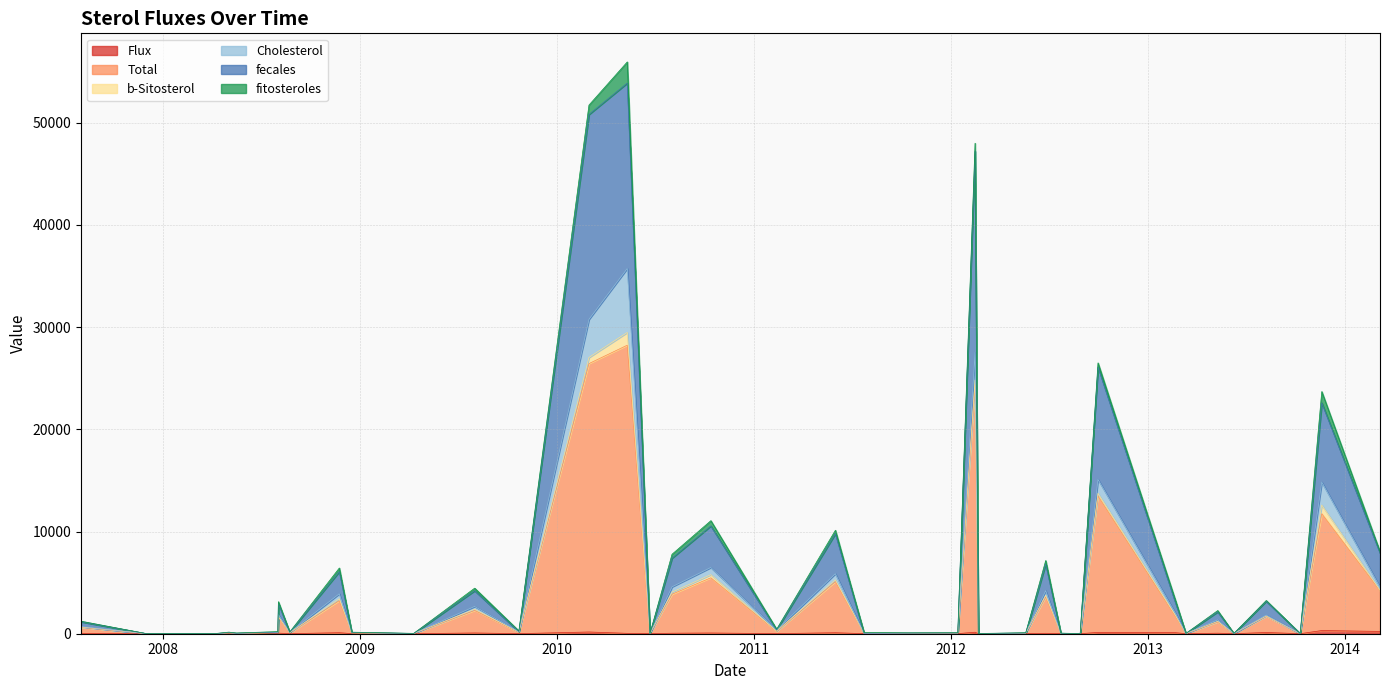

Rank the categories by Total value from lowest to highest.

18, 28, 17, 19, 36, 20, 39, 33, 38, 37, 26, 35, 30, 22, 31, 34, 32, 25, 21, 24, 23, 27, 29, 0, 13, 1, 12, 14, 3, 2, 10, 6, 16, 8, 7, 15, 11, 9, 4, 5